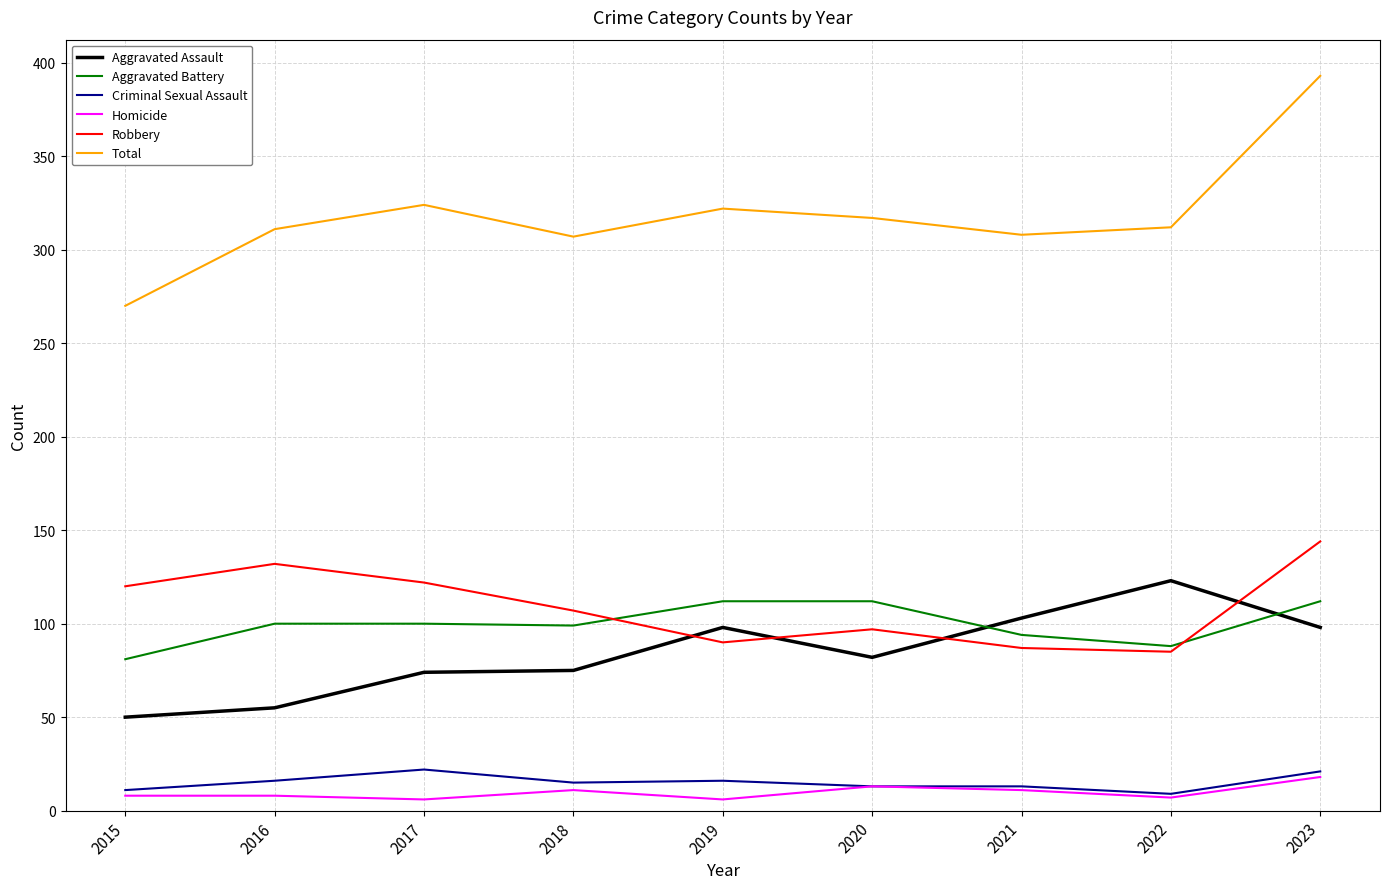

List the series in order of their peak value, lowest first.

Homicide, Criminal Sexual Assault, Aggravated Battery, Aggravated Assault, Robbery, Total